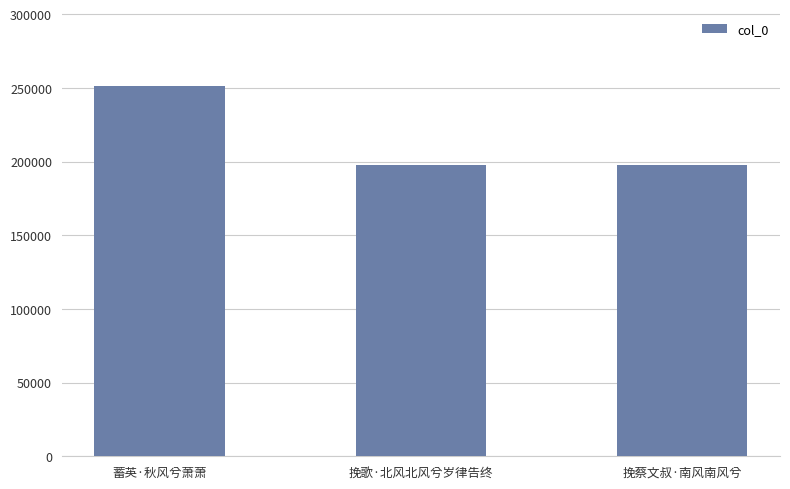

Is it true that the value at 蓄英·秋风兮萧萧 is 251428?

True